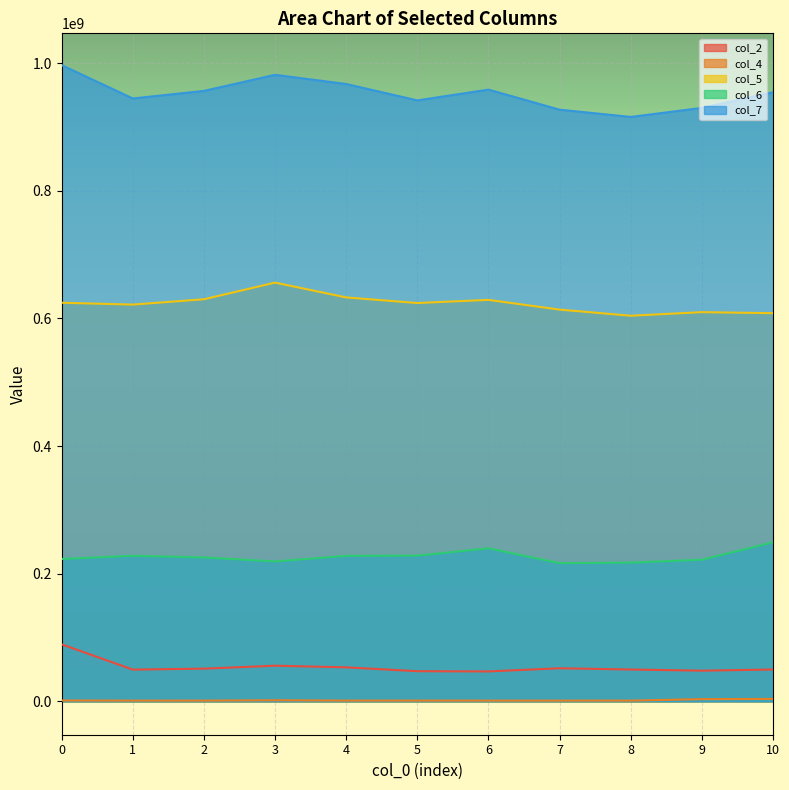

Which series has the largest range (max minus min)?

col_7